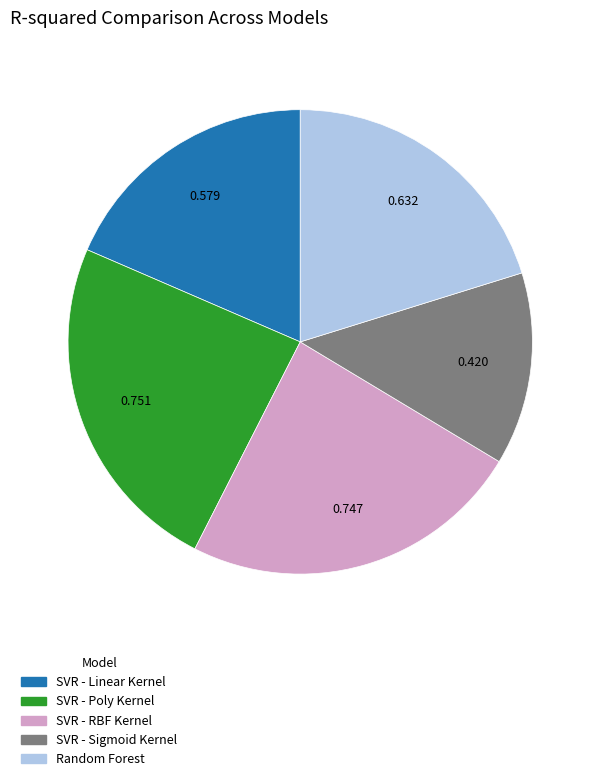

Combined, do SVR - Linear Kernel and SVR - Sigmoid Kernel account for over 50%?

No